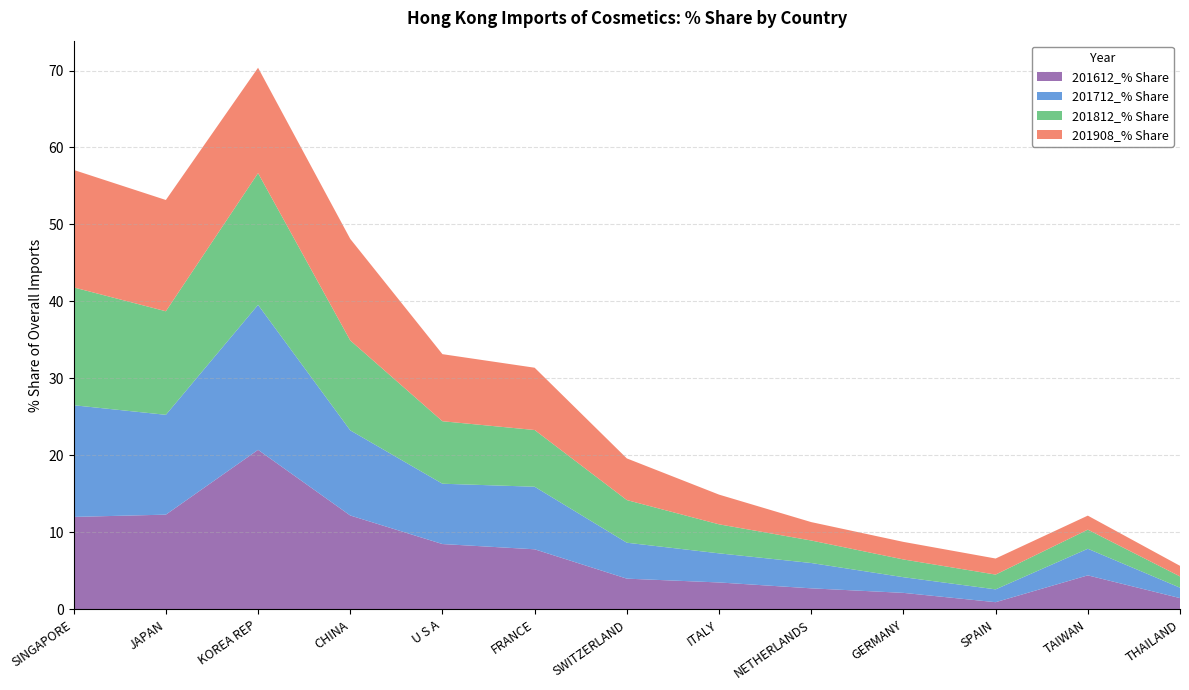

Reading left to right, what are all the values shown in this chart?

201908_% Share: SINGAPORE=15.3	JAPAN=14.5	KOREA REP=13.7	CHINA=13.2	U S A=8.7	FRANCE=8.1	SWITZERLAND=5.4	ITALY=3.9	NETHERLANDS=2.4	GERMANY=2.3	SPAIN=2.1	TAIWAN=1.8	THAILAND=1.4
201812_% Share: SINGAPORE=15.3	JAPAN=13.5	KOREA REP=17.1	CHINA=11.7	U S A=8.1	FRANCE=7.4	SWITZERLAND=5.5	ITALY=3.8	NETHERLANDS=2.9	GERMANY=2.3	SPAIN=1.9	TAIWAN=2.5	THAILAND=1.5
201712_% Share: SINGAPORE=14.5	JAPAN=13.0	KOREA REP=18.8	CHINA=11.1	U S A=7.8	FRANCE=8.1	SWITZERLAND=4.7	ITALY=3.8	NETHERLANDS=3.3	GERMANY=2.0	SPAIN=1.7	TAIWAN=3.5	THAILAND=1.4
201612_% Share: SINGAPORE=12.0	JAPAN=12.3	KOREA REP=20.7	CHINA=12.2	U S A=8.5	FRANCE=7.8	SWITZERLAND=4.0	ITALY=3.5	NETHERLANDS=2.7	GERMANY=2.1	SPAIN=0.9	TAIWAN=4.4	THAILAND=1.5